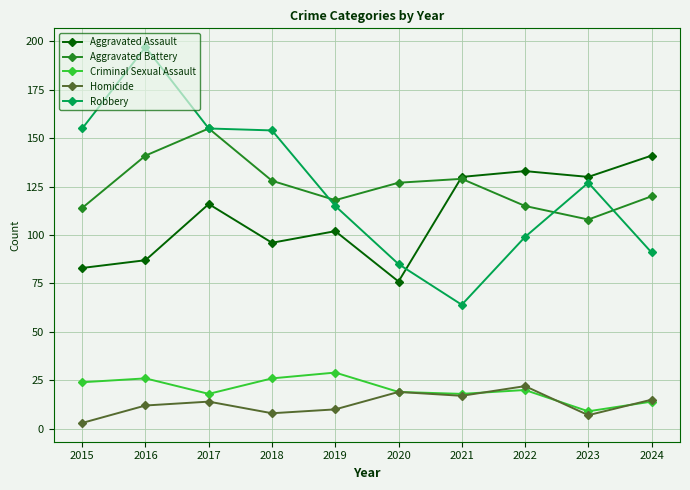

True or false: Homicide and Robbery cross at least once.

False